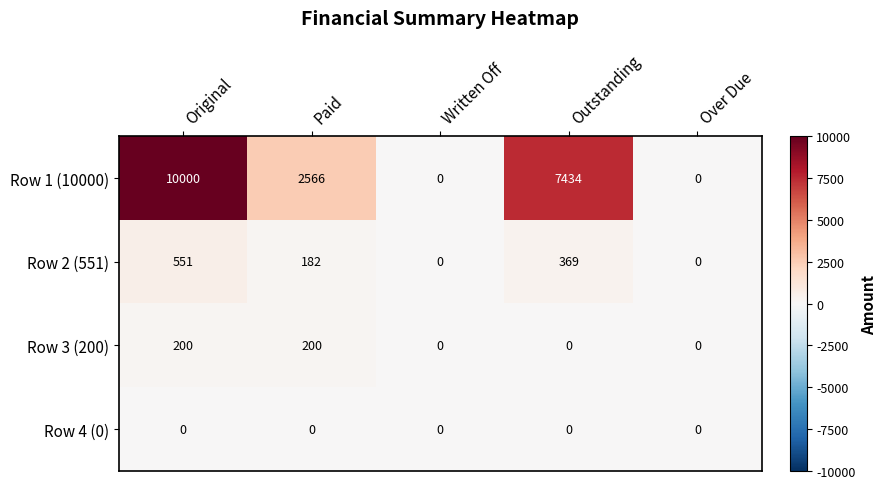

Reading left to right, what are all the values shown in this chart?

Row 1 (10000): Original=10000	Paid=2566	Written Off=0	Outstanding=7434	Over Due=0
Row 2 (551): Original=551	Paid=182	Written Off=0	Outstanding=369	Over Due=0
Row 3 (200): Original=200	Paid=200	Written Off=0	Outstanding=0	Over Due=0
Row 4 (0): Original=0	Paid=0	Written Off=0	Outstanding=0	Over Due=0